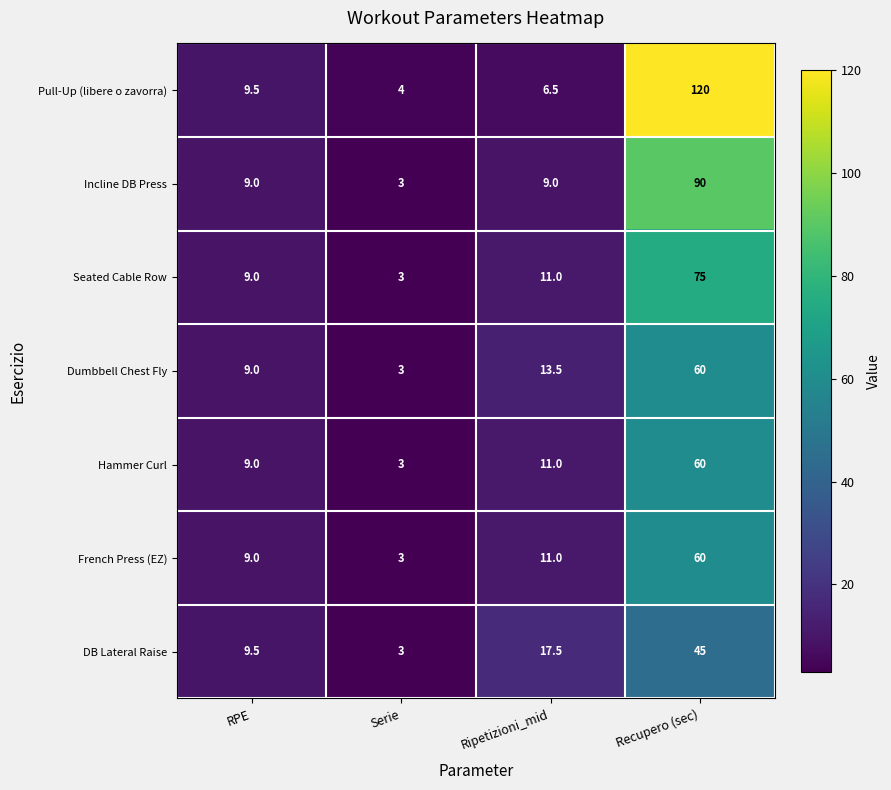

What is the difference between the Dumbbell Chest Fly values at RPE and Serie?

6.0